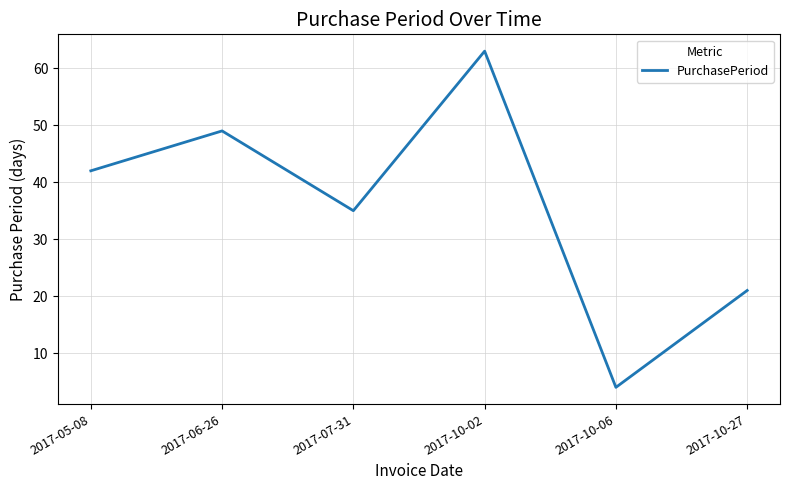

Rank the categories by value from highest to lowest.

2017-10-02, 2017-06-26, 2017-05-08, 2017-07-31, 2017-10-27, 2017-10-06